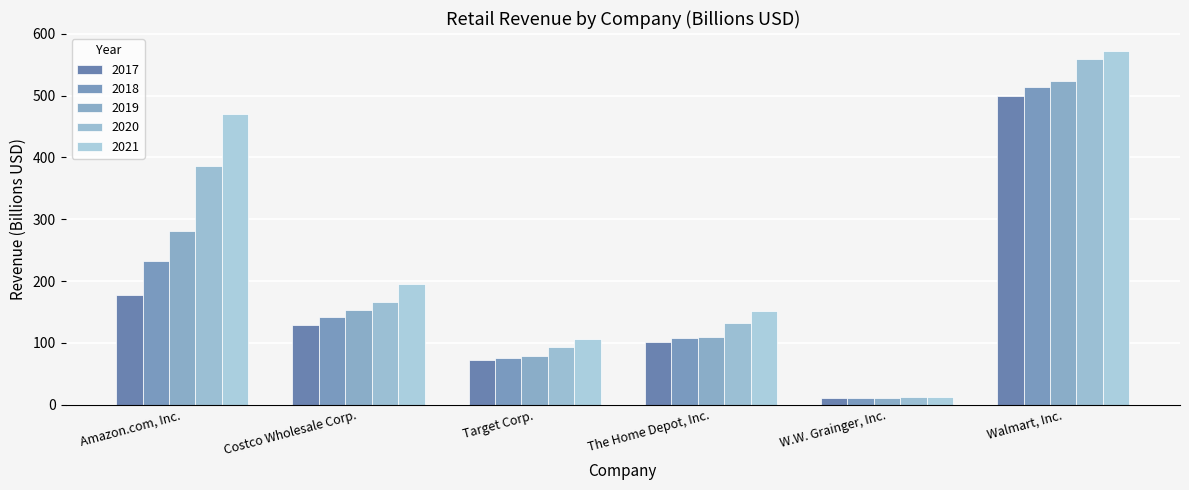

True or false: 2020 has a value of 85.9 at The Home Depot, Inc..

False